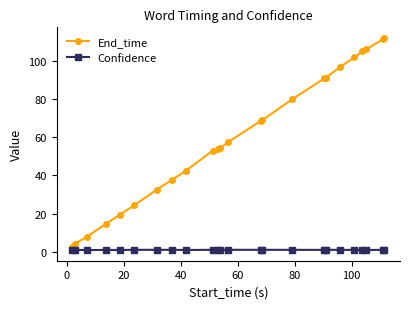

What is the maximum value shown in the chart?

112.2